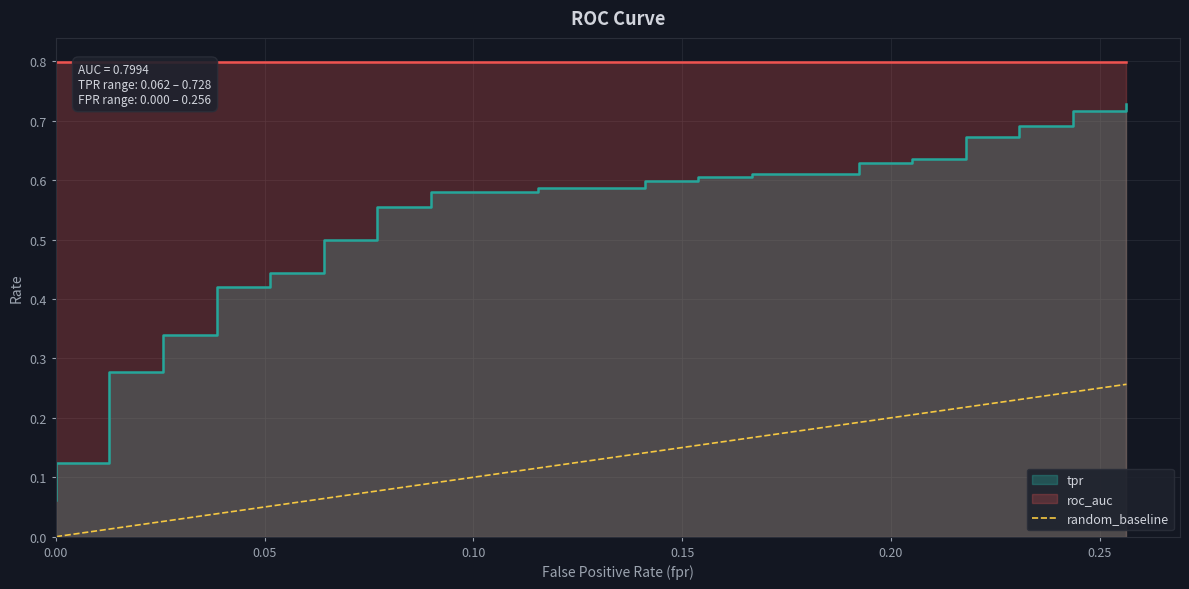

What is the difference between the values at 0.05 and 0.00?

0.3